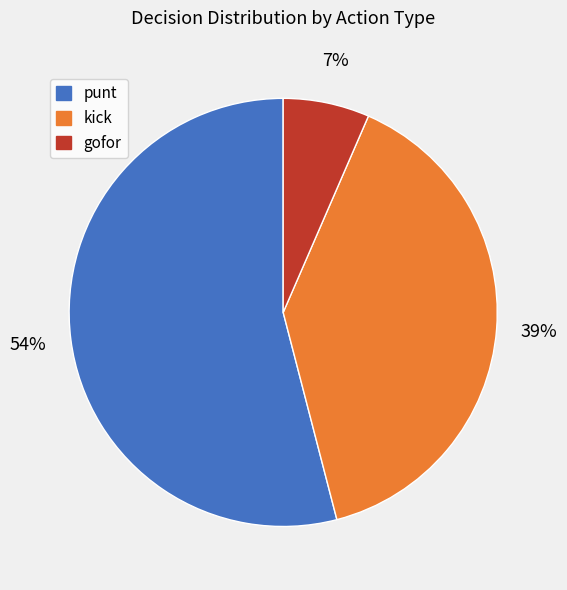

What is the largest slice in the pie chart?

punt